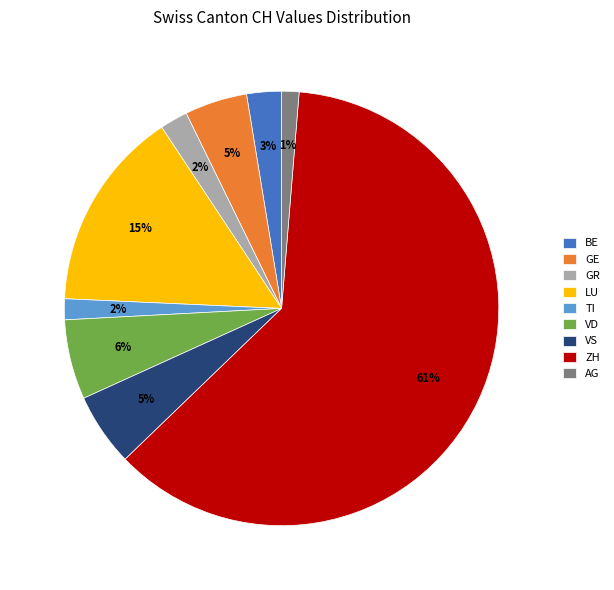

Is there any slice that represents more than half of the pie?

Yes